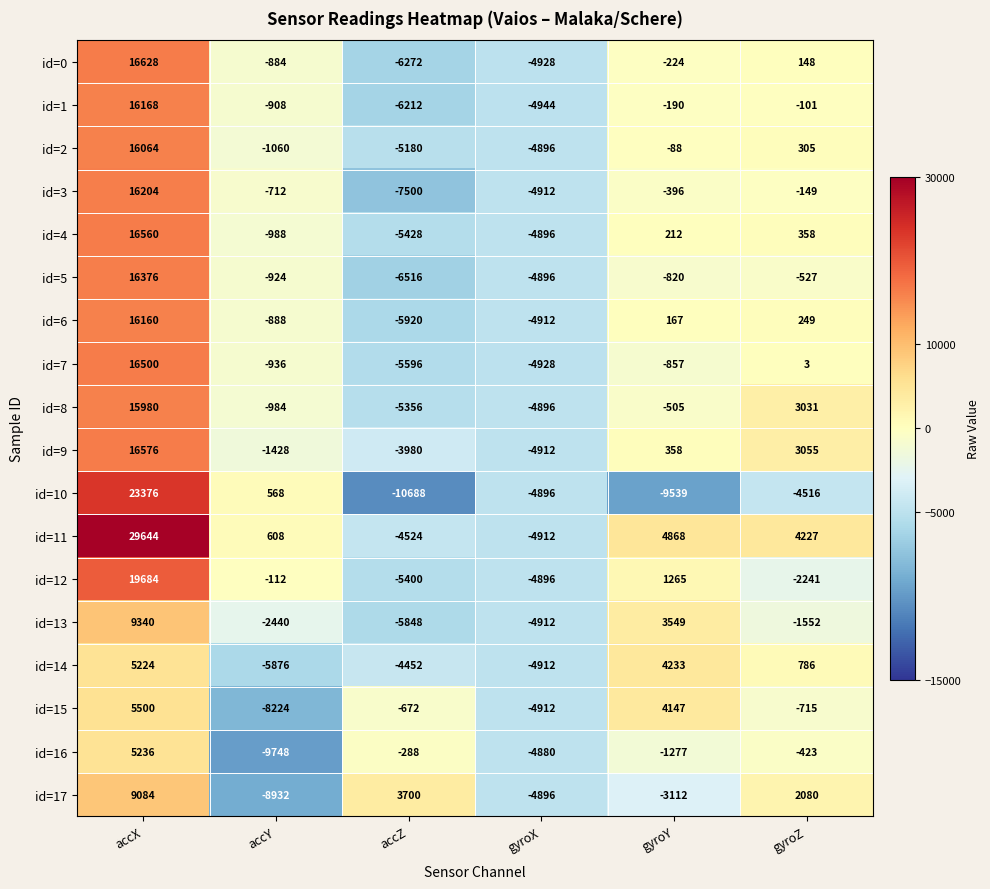

At which label is id=7 closest to 5452?

gyroZ